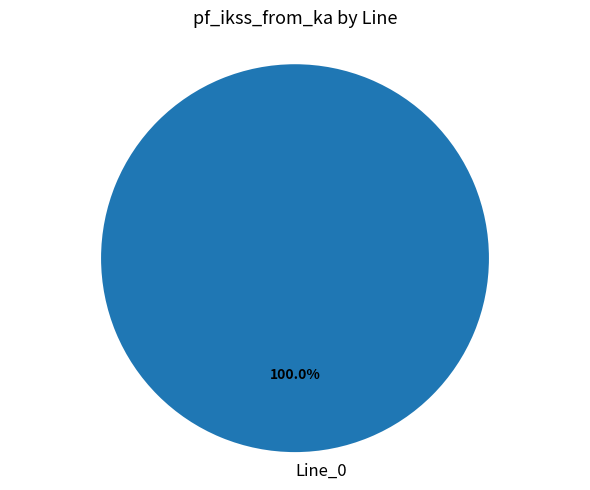

The Line_0 slice represents 100% of the pie. True or false?

True